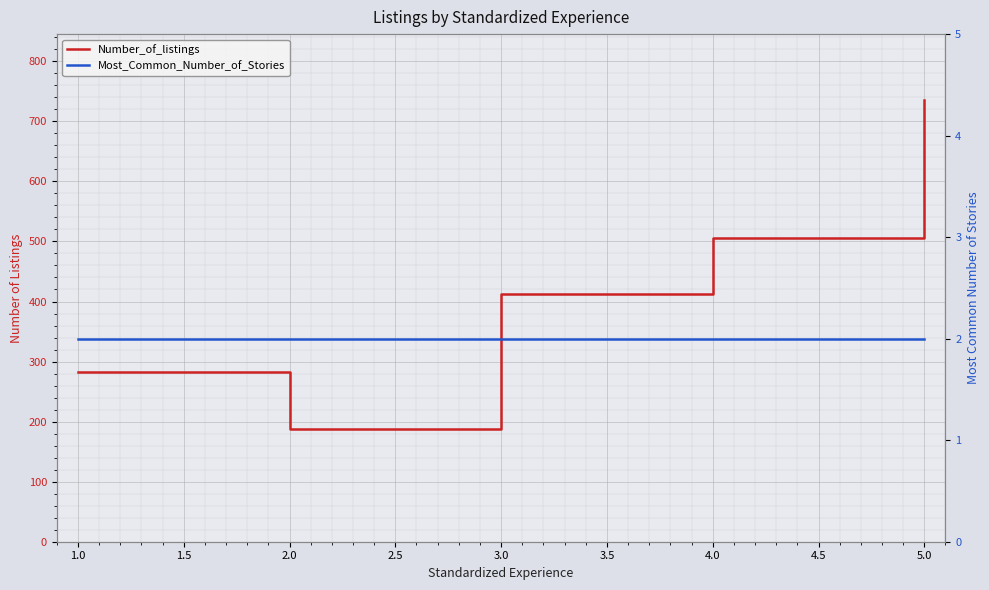

Which series has the widest spread of values?

Number_of_listings